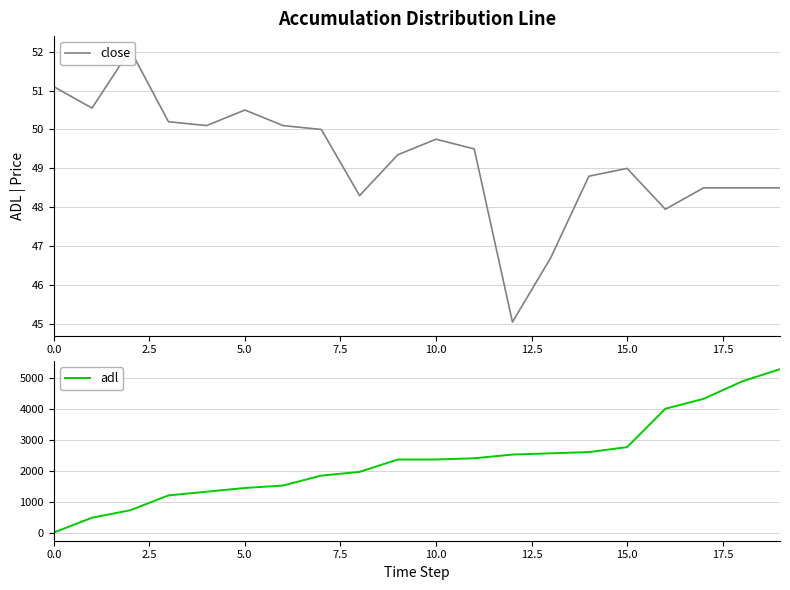

Is this an area chart (filled region under the line)?

No